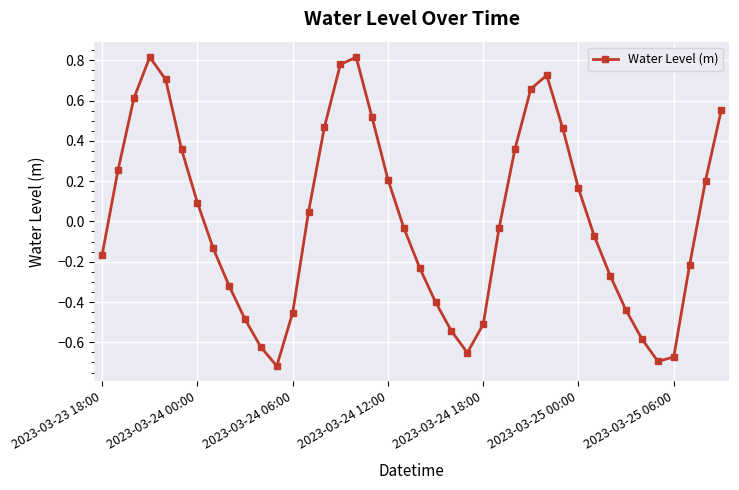

Is this an area chart (filled region under the line)?

No